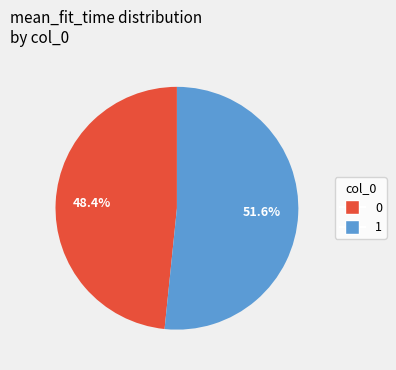

To the nearest percent, what is the average slice percentage?

50%